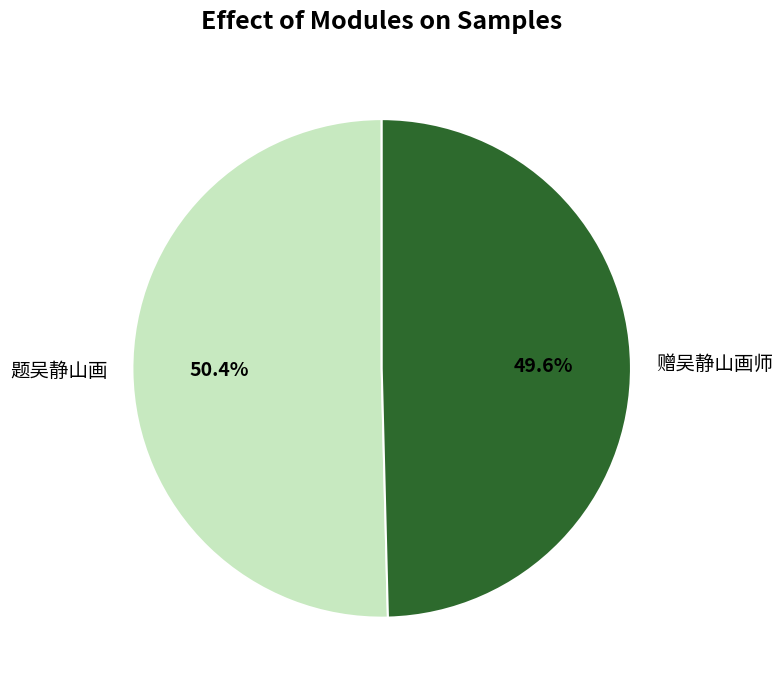

True or false: 赠吴静山画师 accounts for 40% of the total.

False